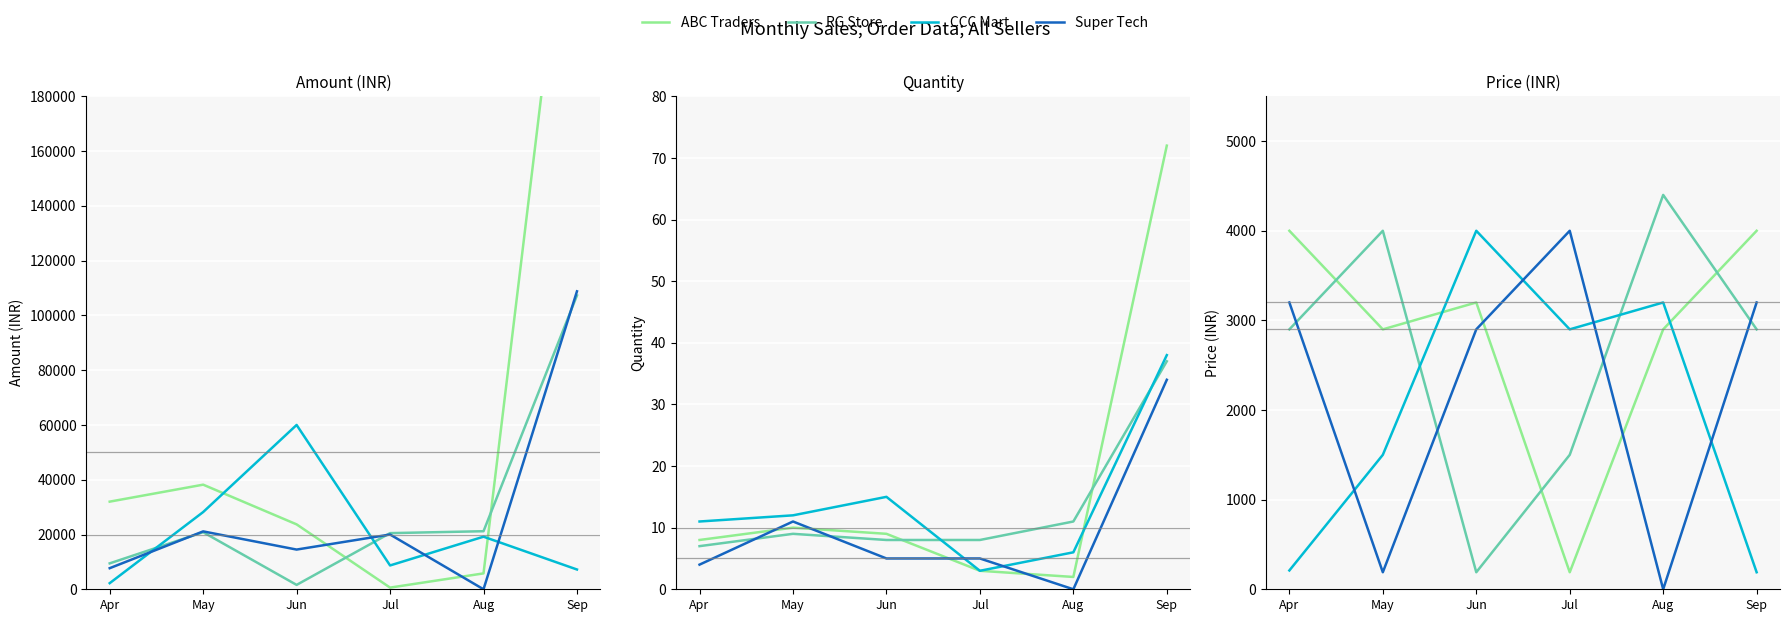

The ABC Traders series shows 190 at Jul. True or false?

True